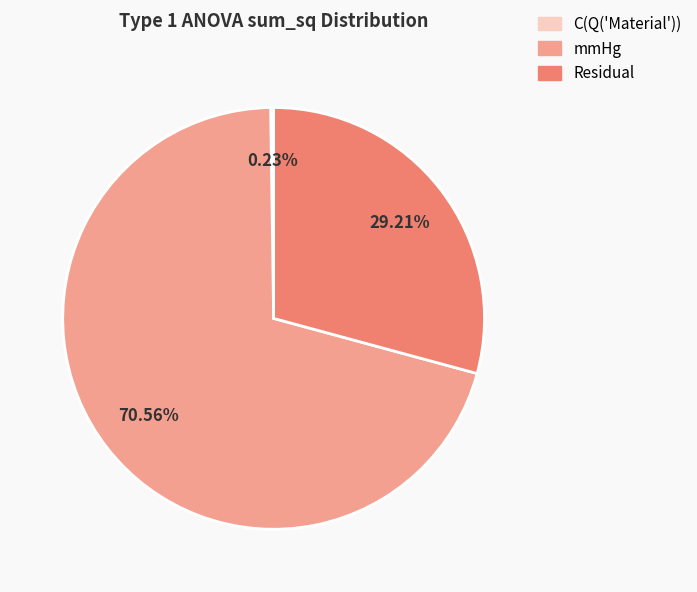

The mmHg slice represents 71% of the pie. True or false?

True